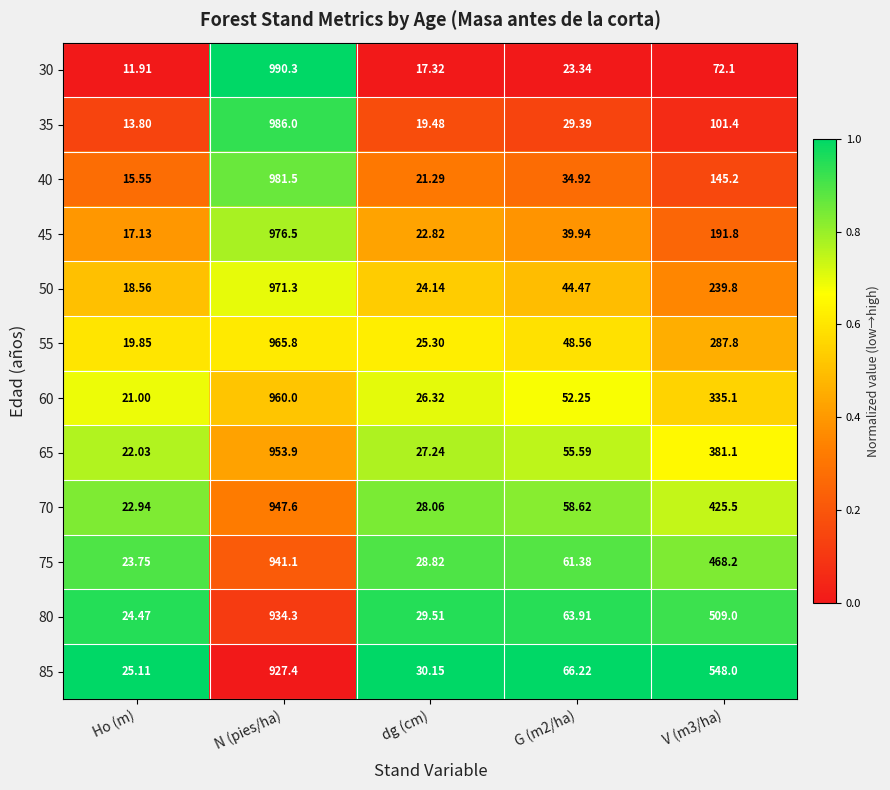

At which label does 85 first exceed 66?

N (pies/ha)